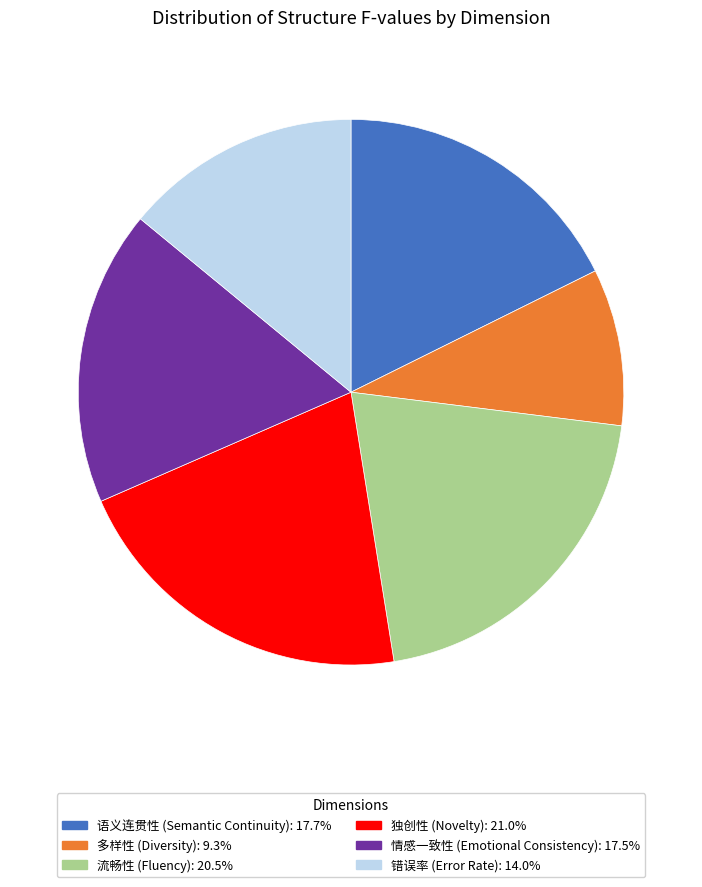

Is there a majority slice in this chart?

No